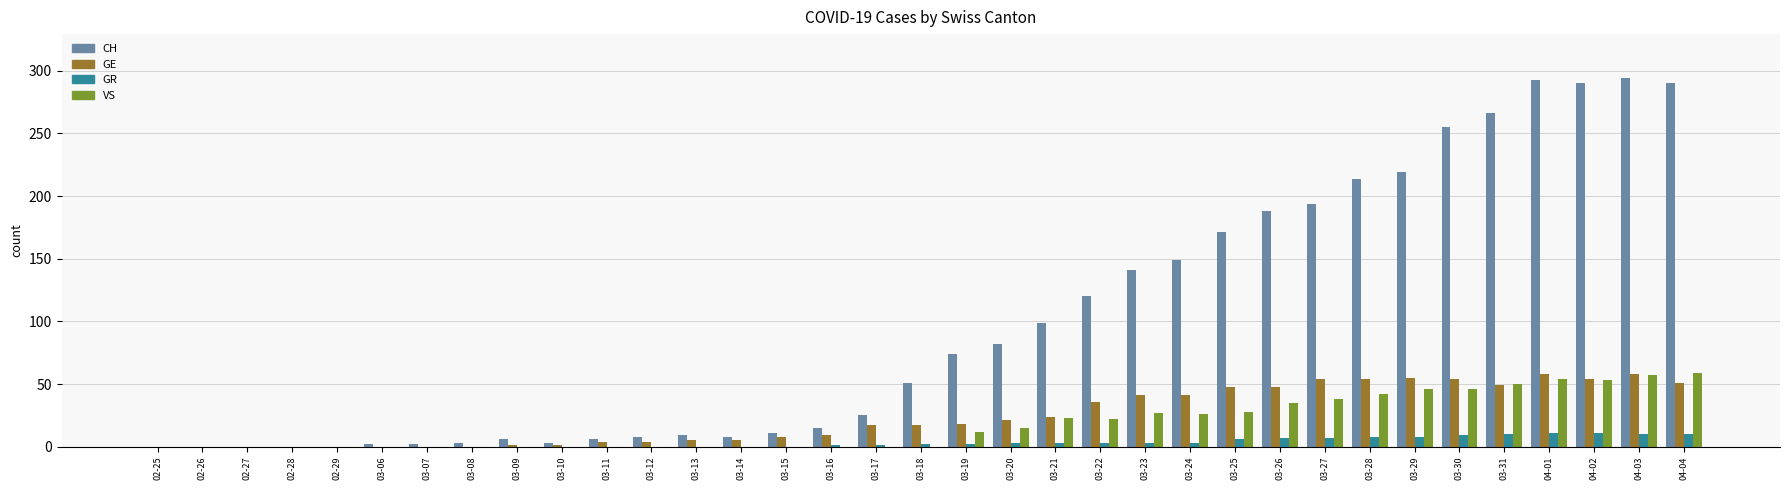

The value of GE at 03-29 is 82. True or false?

False